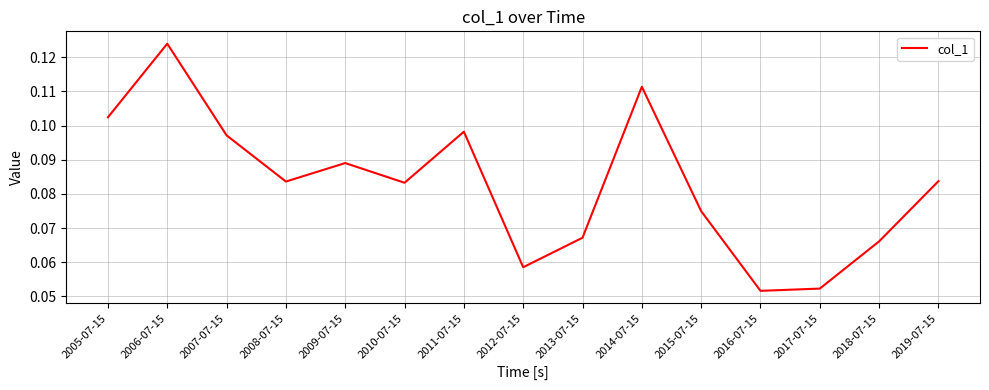

At which category does the data reach its first local valley?

2008-07-15